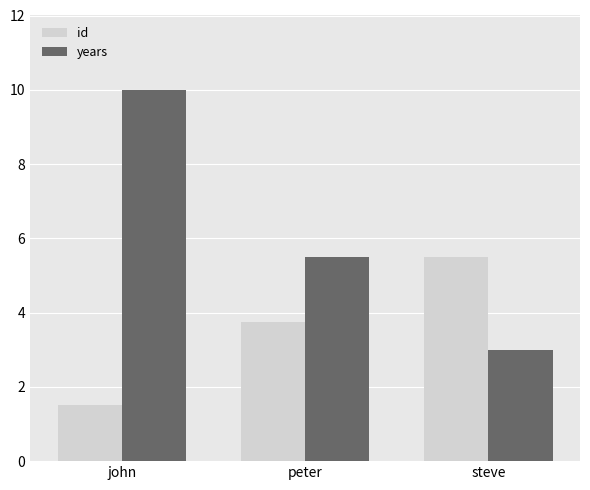

What is the difference between the maximum and minimum values in the id series?

4.0